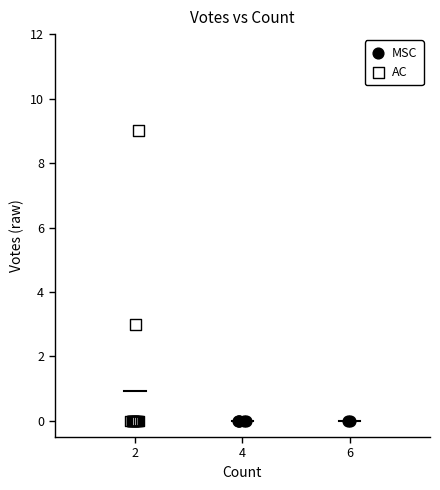

Which series reaches the maximum Y coordinate?

AC